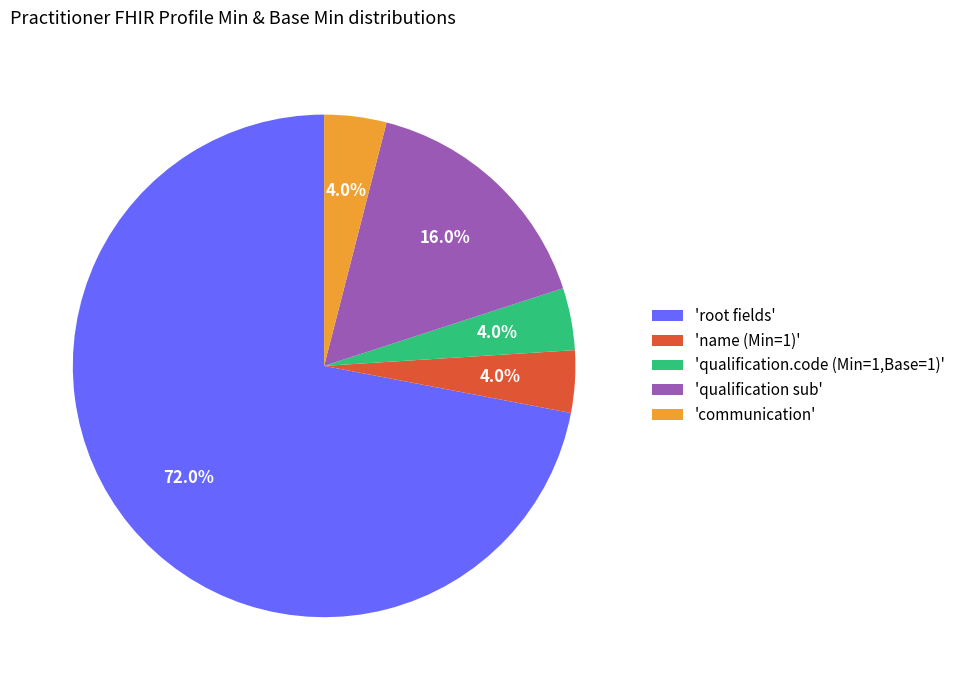

What is the ratio of the value at 'root fields' to the value at 'qualification sub'?

4.5